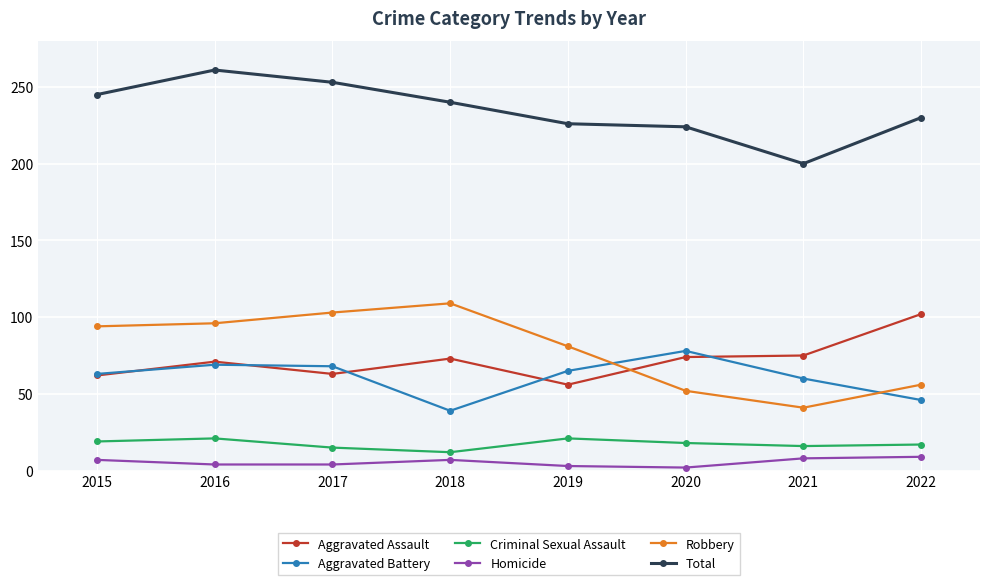

How many lines are shown in the chart?

6